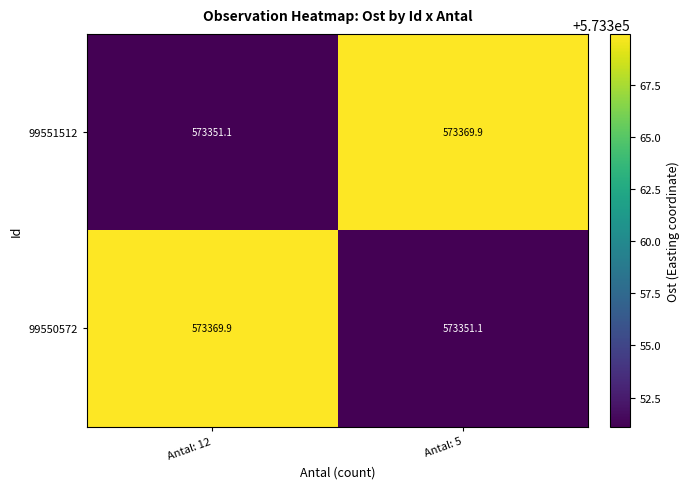

What is the sum of all 99550572 values?

1146721.0